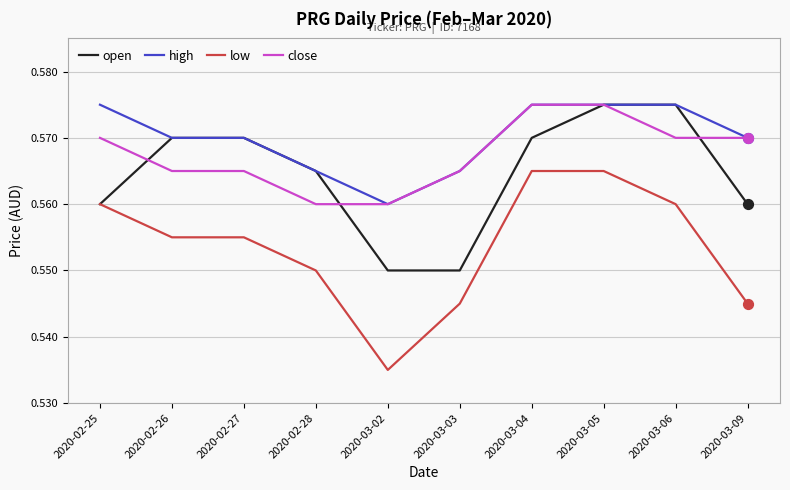

What is the total value across all series at 2020-02-27?

2.3